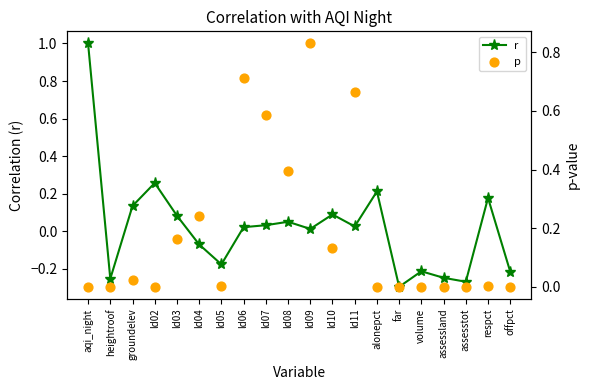

Which series has the largest total across all categories?

p